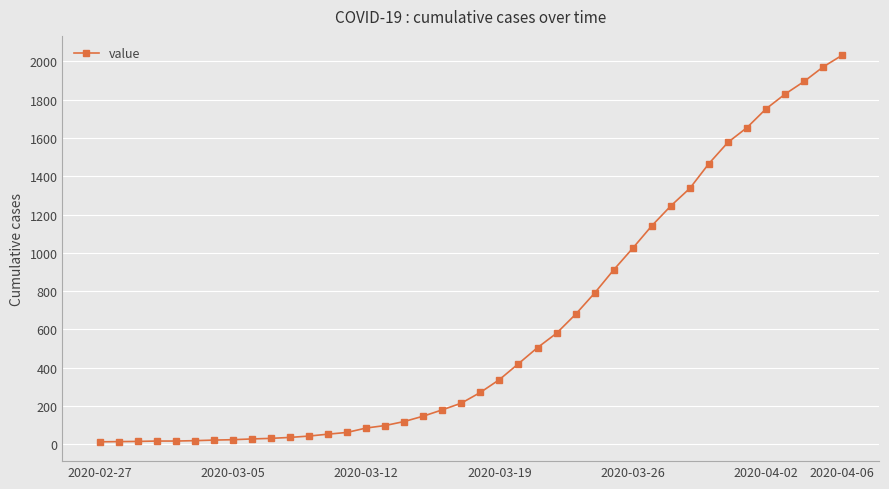

What is the sum of all values?

24656